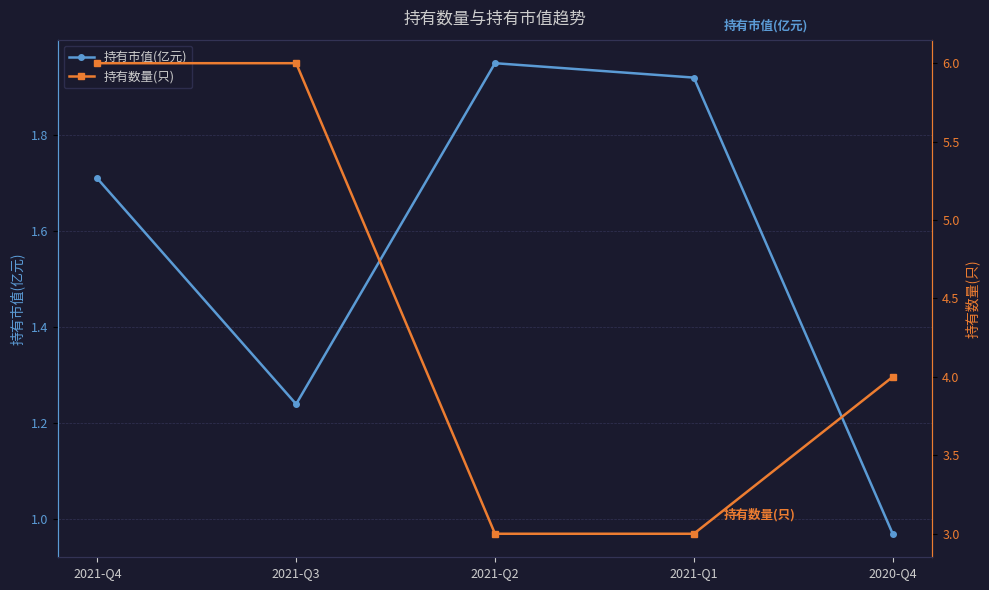

True or false: 持有数量(只) has more than 2 points higher than both neighbors.

False